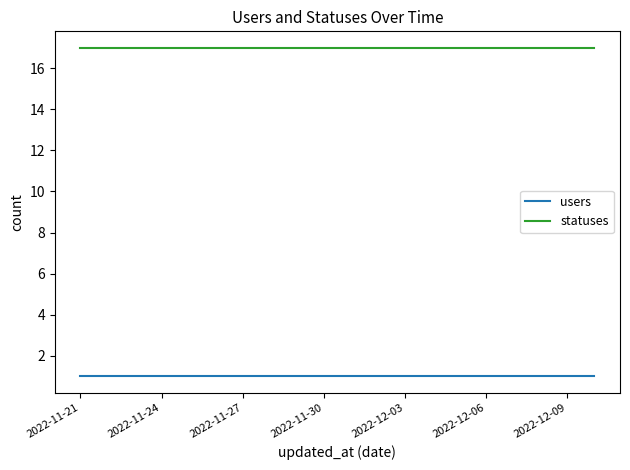

List the series in order of their overall mean, lowest first.

users, statuses